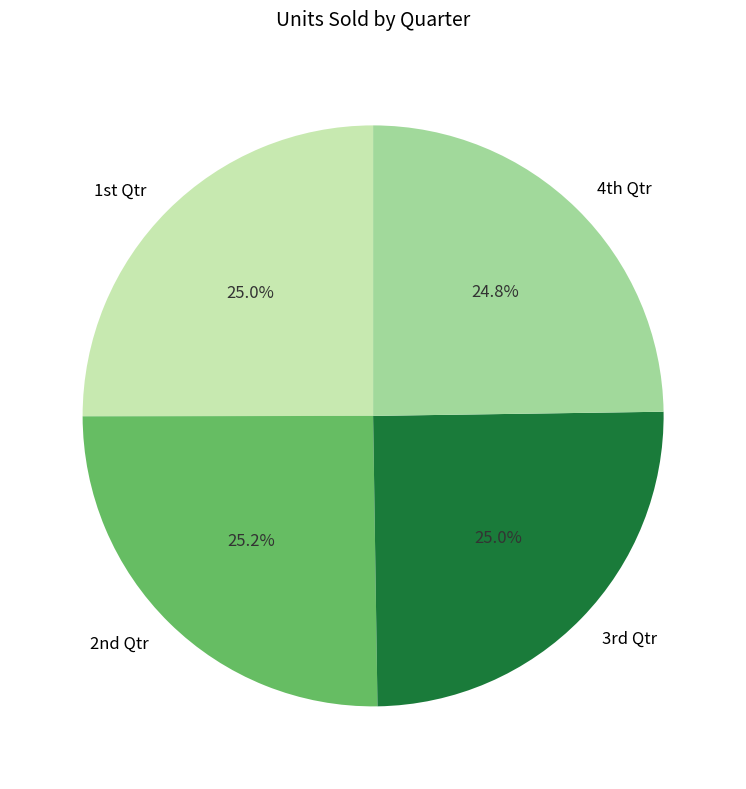

How many segments does this pie chart have?

4